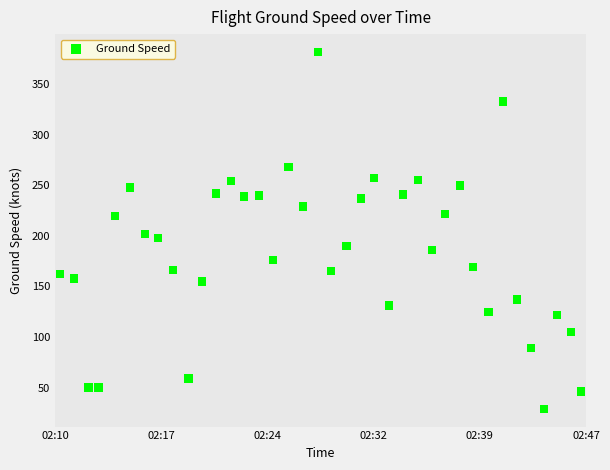

What is the range of X values (max minus min)?

2178